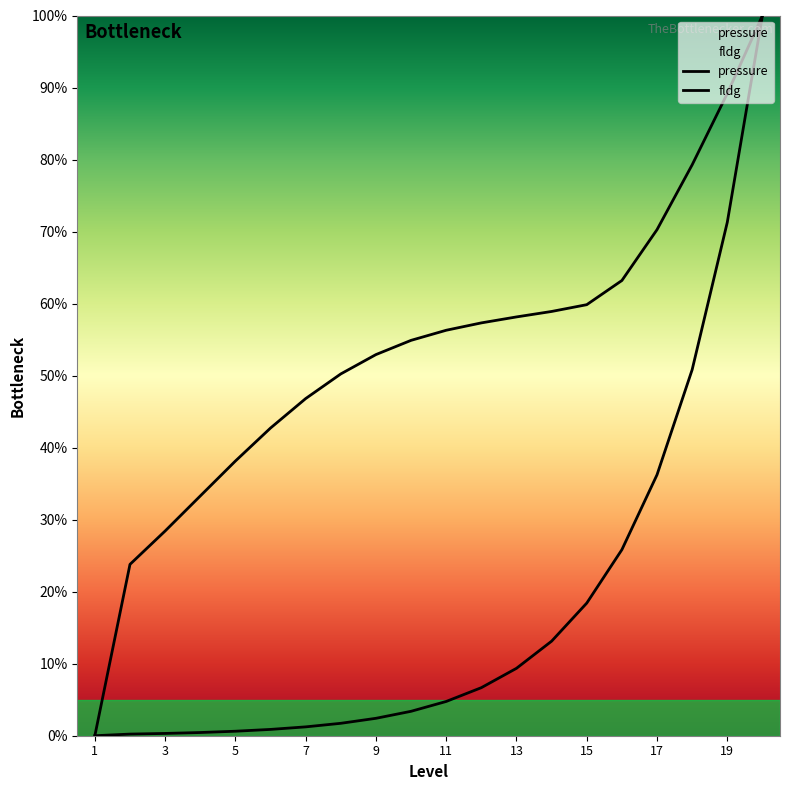

What is the value of the fldg point at the 4th from the left?

0.3